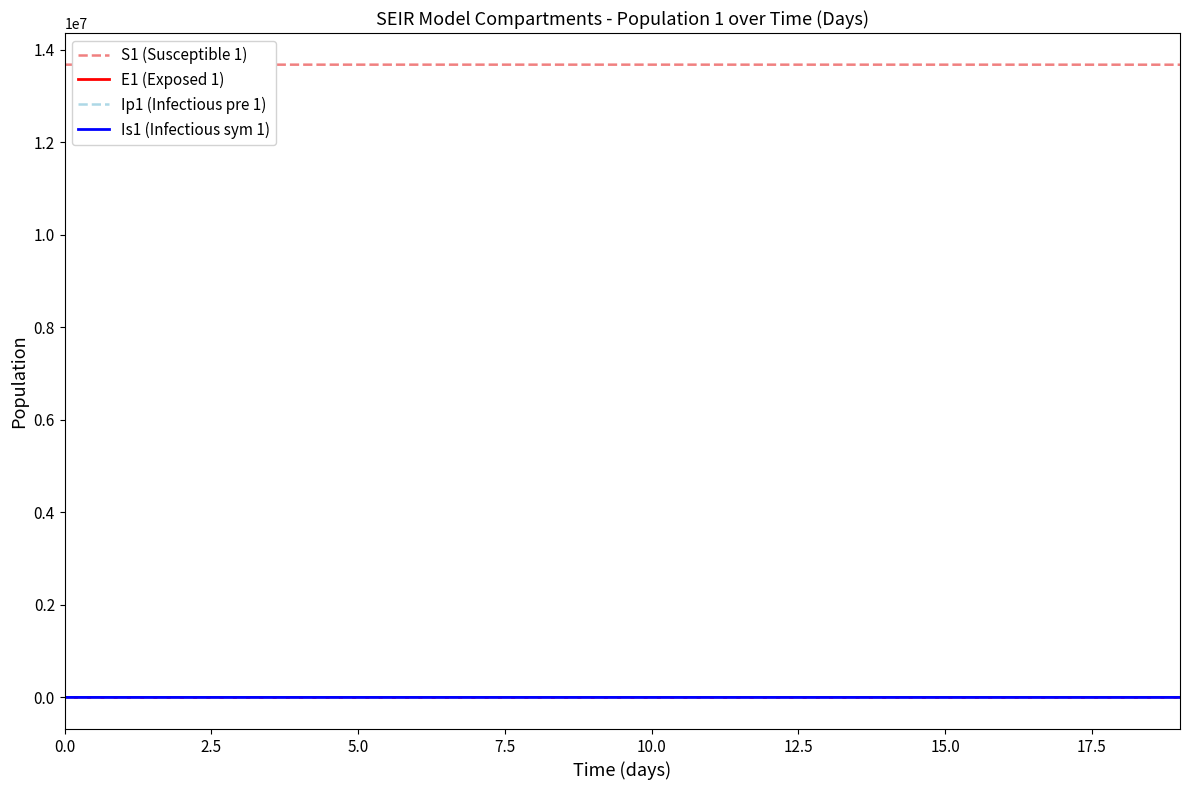

Which series has the largest total across all categories?

S1 (Susceptible 1)